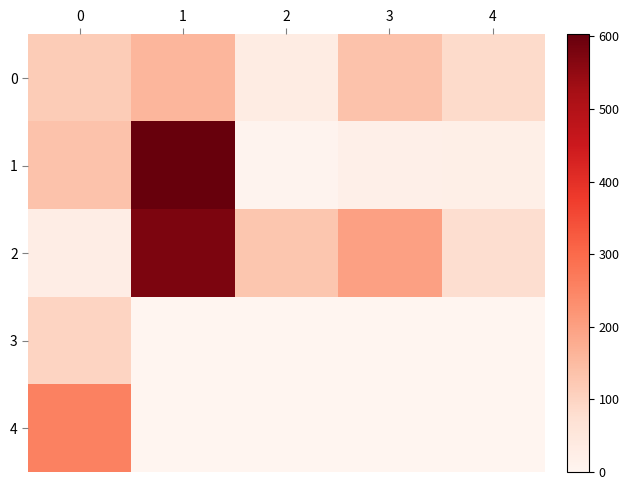

Reading left to right, what are all the values shown in this chart?

0: 0=116.9	1=158.6	2=31.8	3=134.3	4=86.0
1: 0=135.7	1=602.8	2=6.0	3=19.4	4=21.5
2: 0=26.6	1=576.0	2=128.0	3=200.0	4=80.0
3: 0=100.0	1=0.0	2=0.0	3=0.0	4=0.0
4: 0=258.8	1=0.0	2=0.0	3=0.0	4=0.0